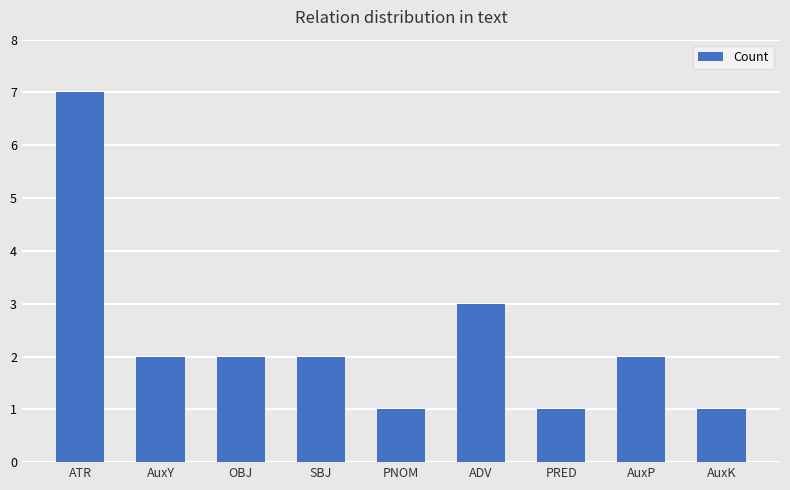

Are the bars grouped side by side (vs. stacked)?

No